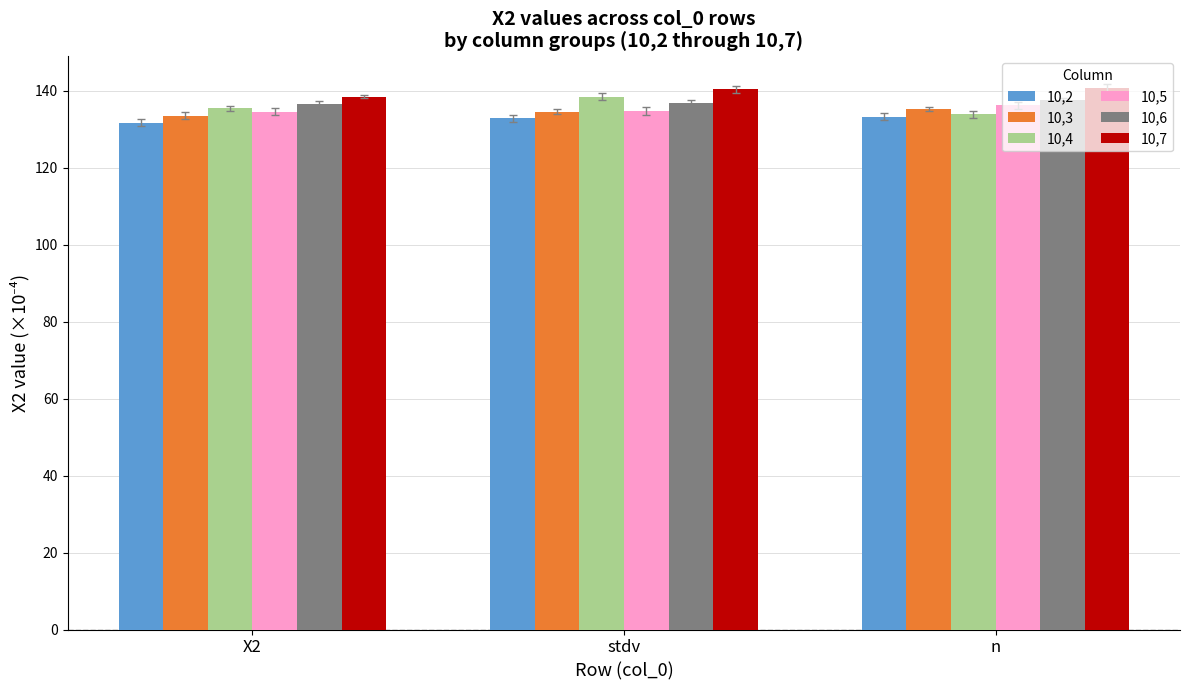

What is the spread (max minus min) of values at X2?

6.9